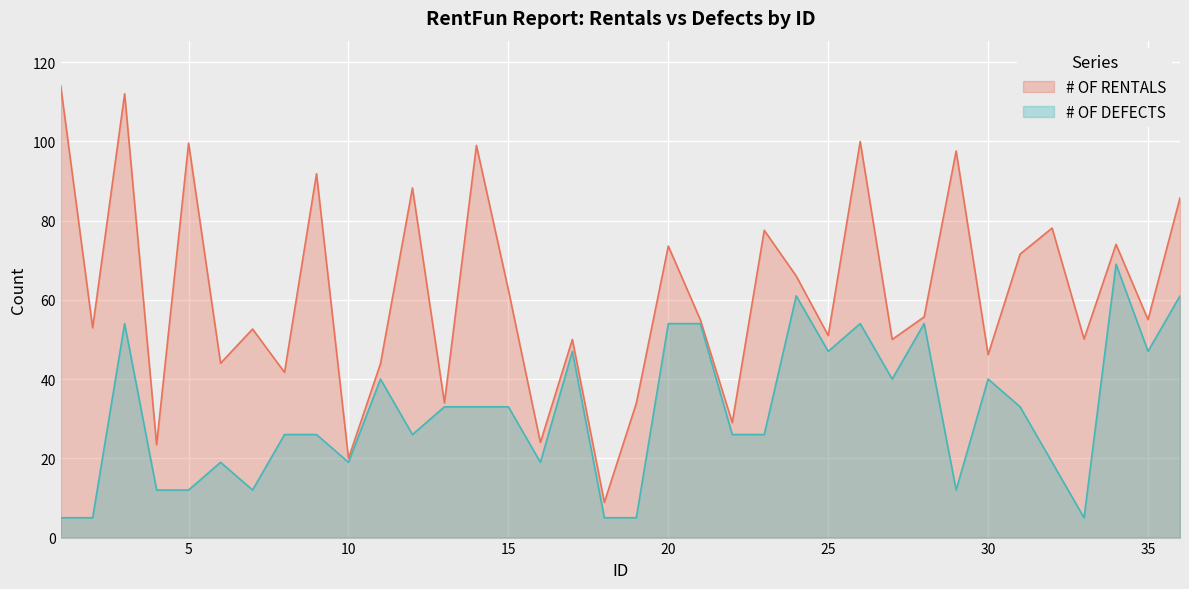

Between 27 and 15, which is larger?

15